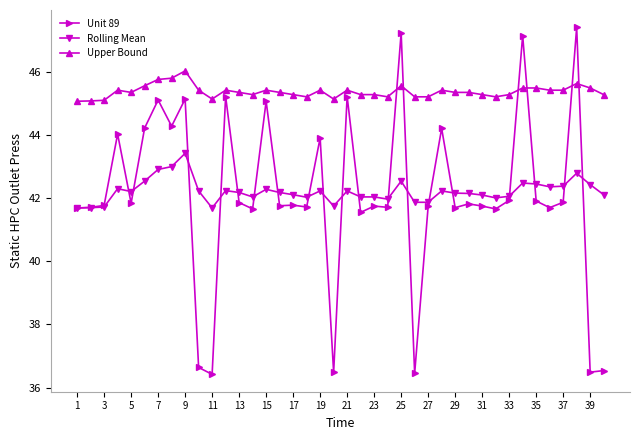

At how many categories does at least one series exceed 39?

40